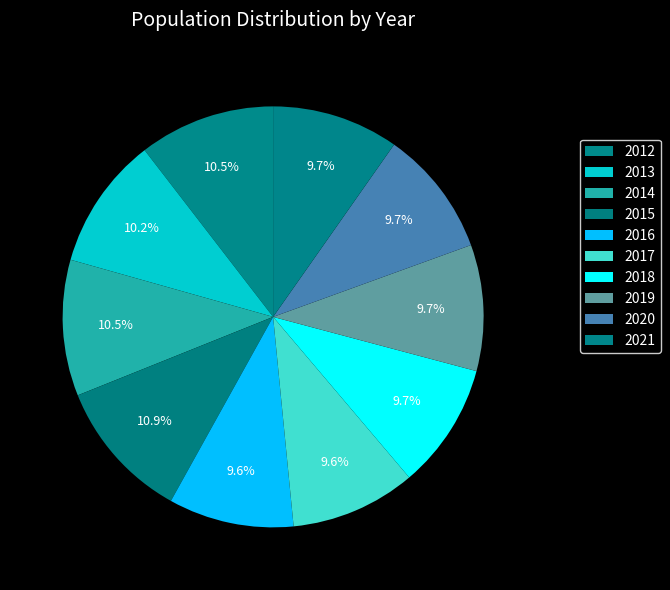

Does 2020 represent more than half of the total?

No